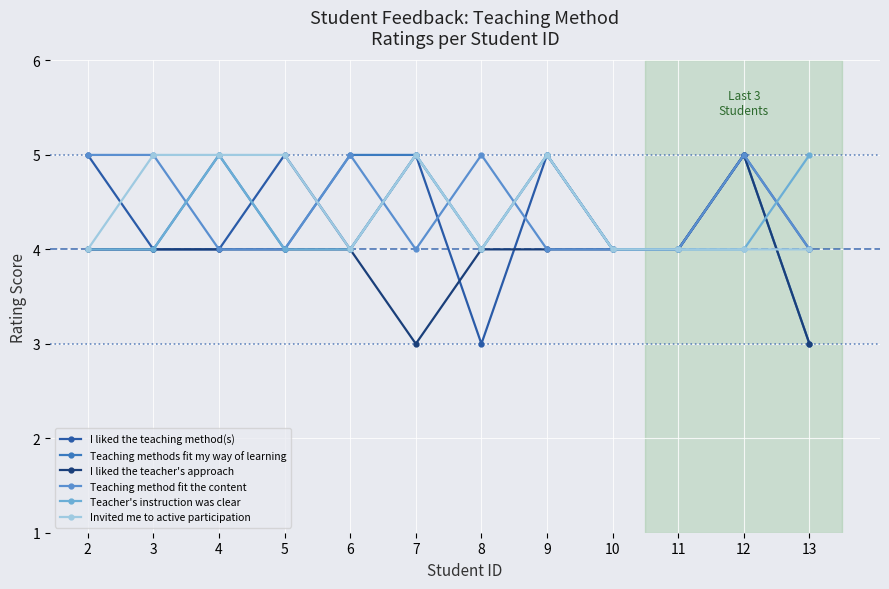

How many lines are shown in the chart?

6